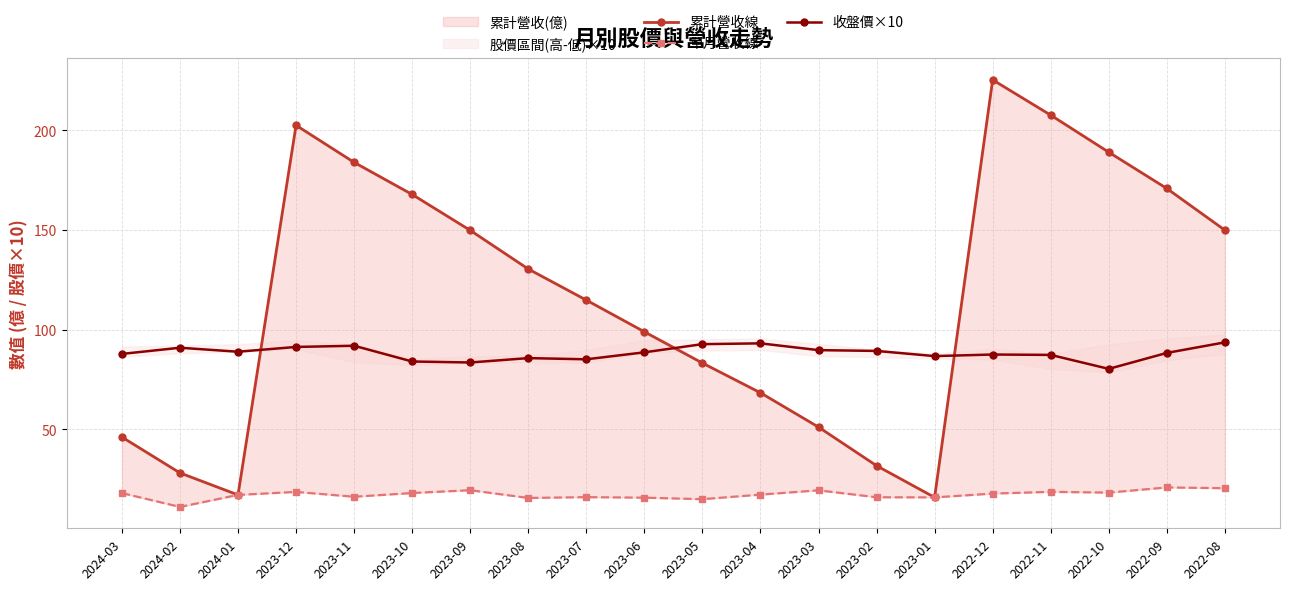

Where is the first local maximum for 單月營收線?

2023-12